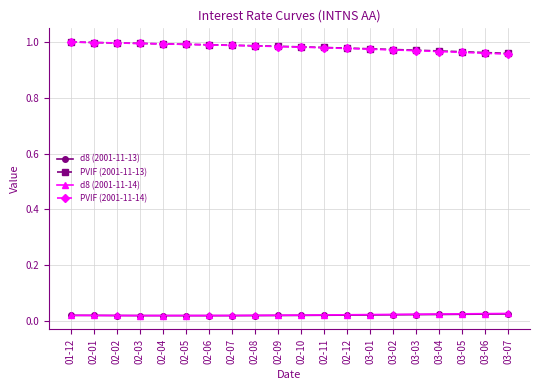

How many lines are shown in the chart?

4